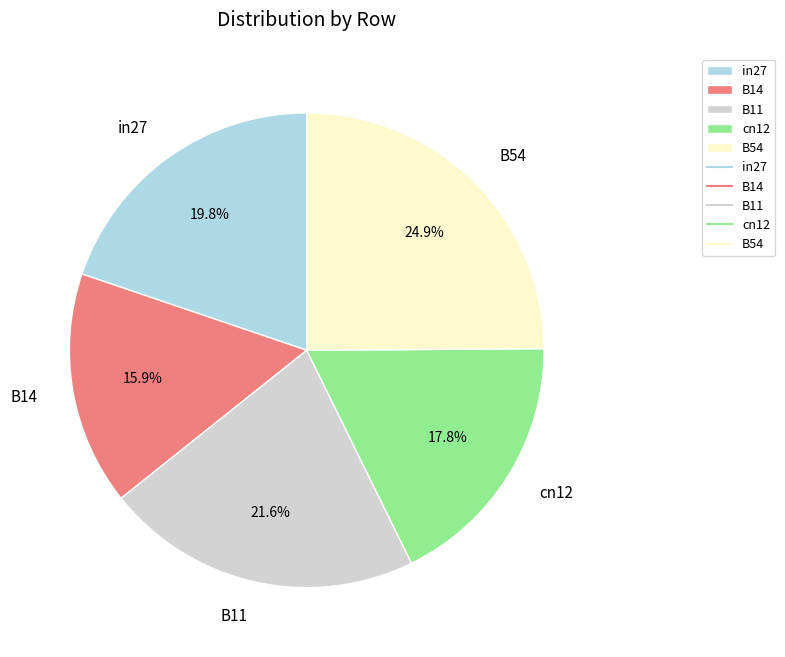

Is it true that B14 is 28% of the pie?

False